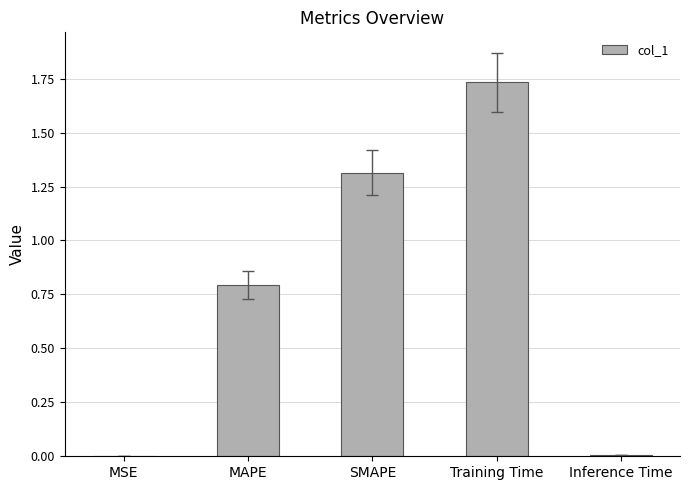

Approximately how many times larger is the value at Training Time compared to SMAPE?

1.3